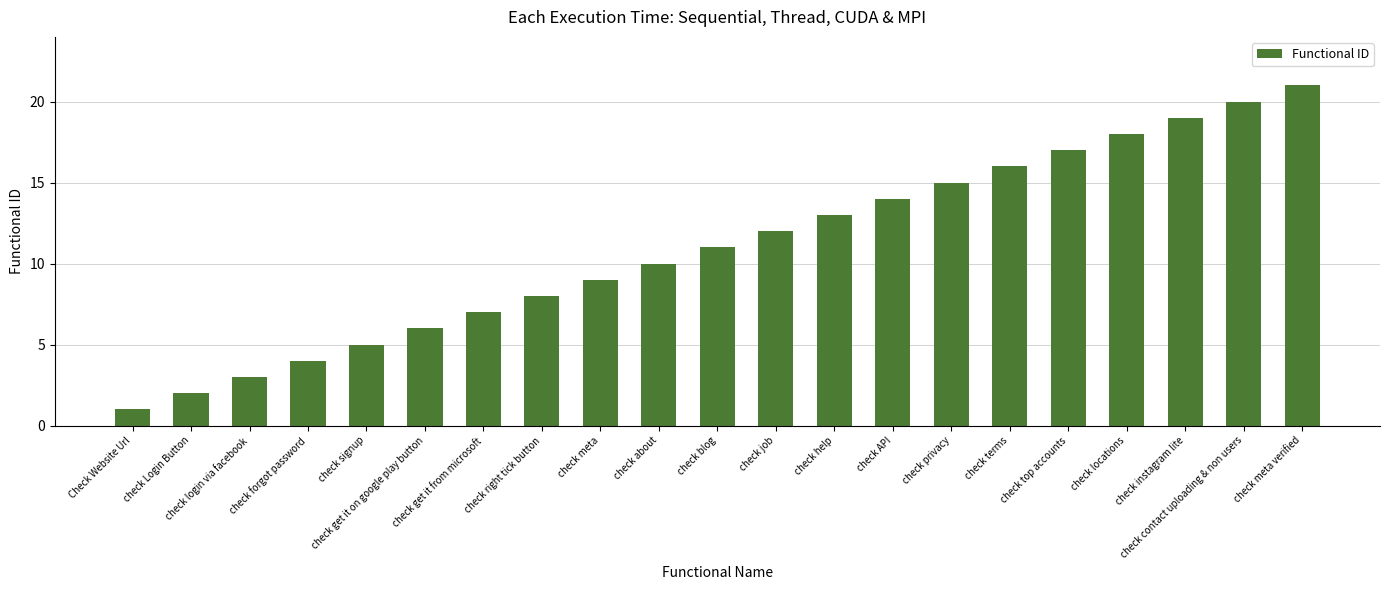

Reading left to right, what are all the values shown in this chart?

1	2	3	4	5	6	7	8	9	10	11	12	13	14	15	16	17	18	19	20	21